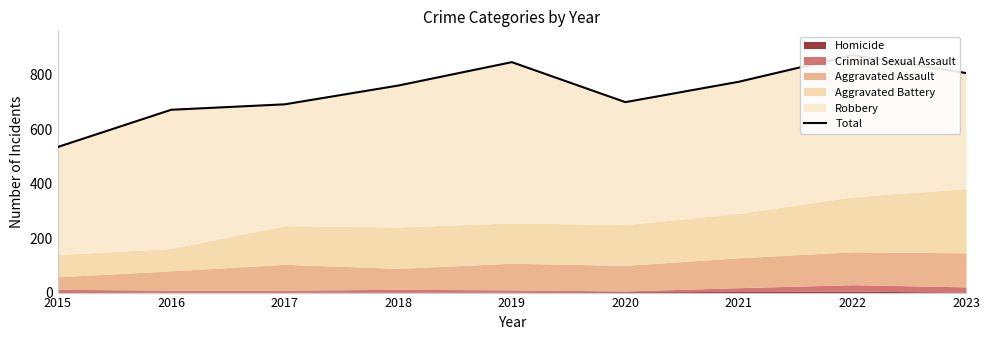

Does the chart have visible grid lines?

No